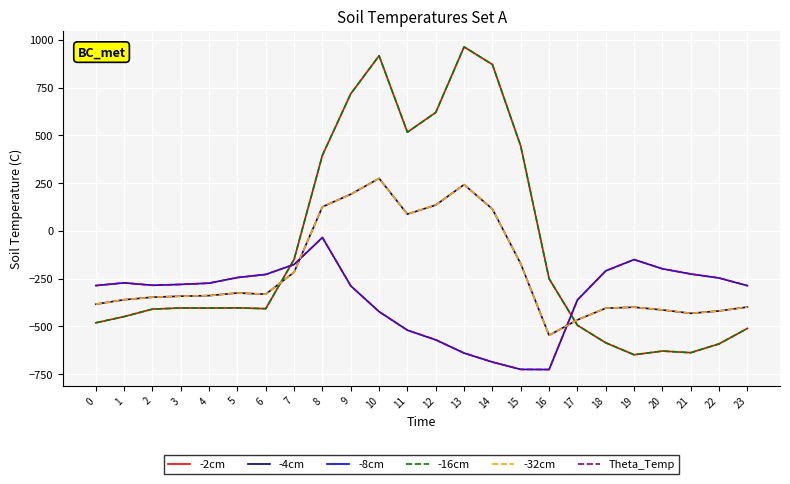

True or false: -8cm and Theta_Temp cross at least once.

False